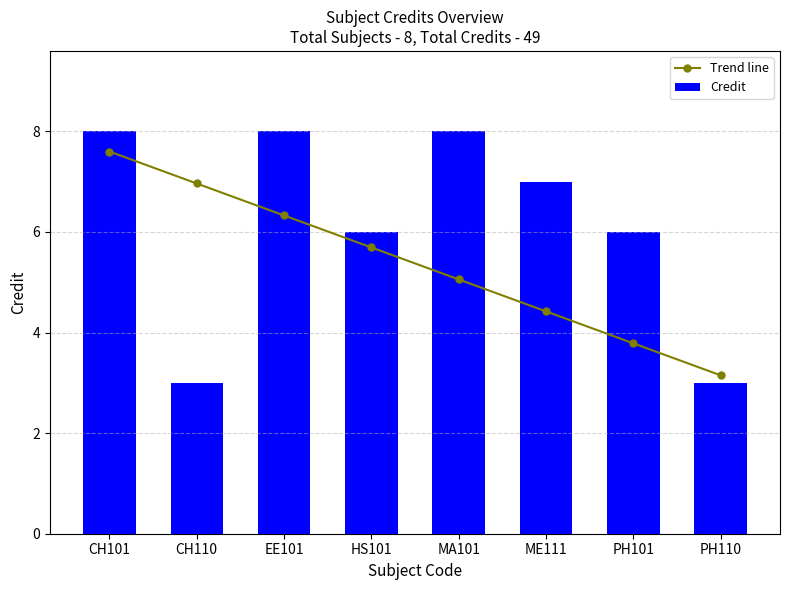

What is the value of the Credit bar at the 1st from the left?

8